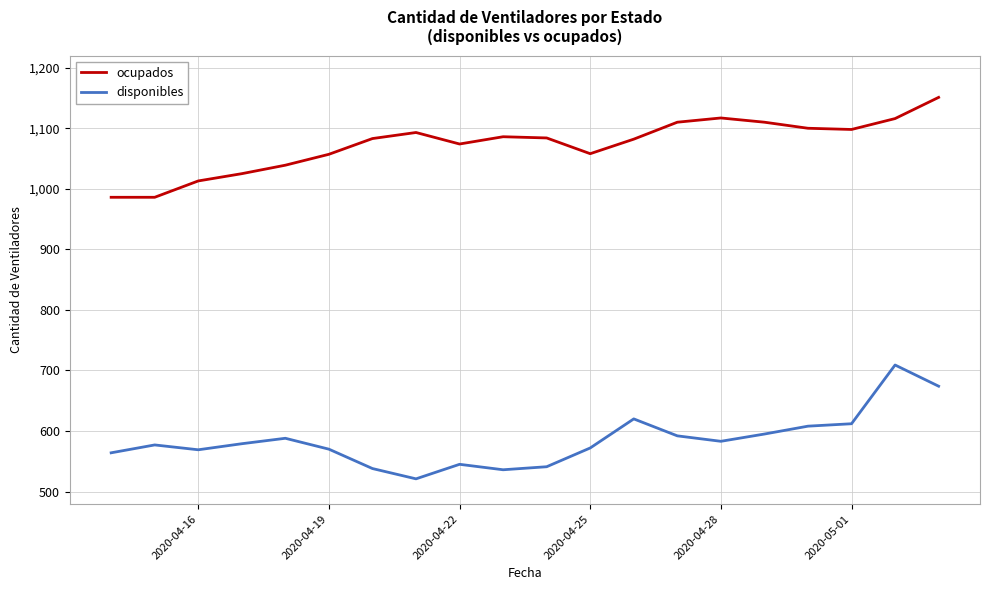

What is the minimum value shown in the chart?

521